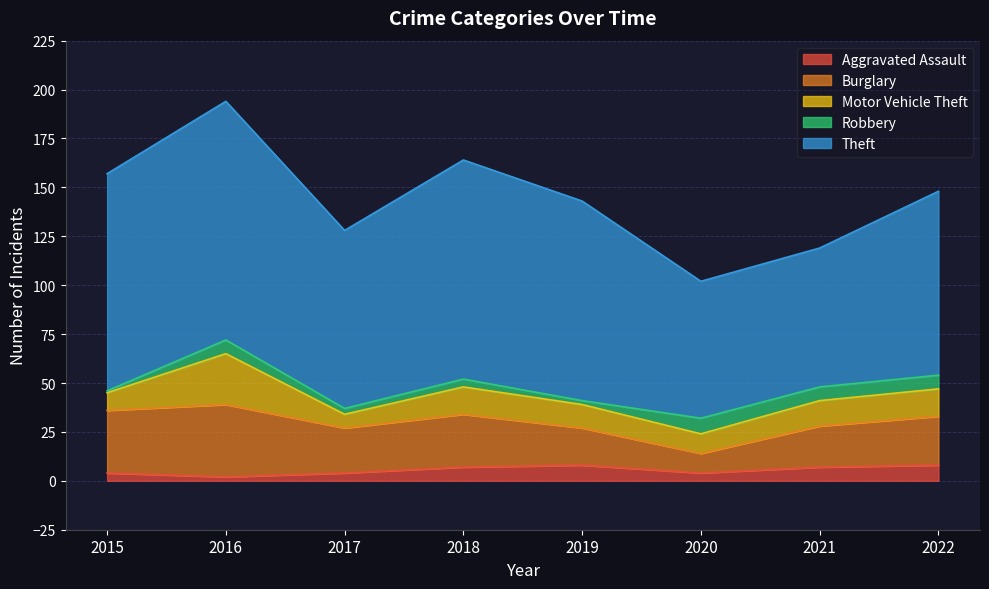

Reading left to right, what are all the values shown in this chart?

Aggravated Assault: 2015=4	2016=2	2017=4	2018=7	2019=8	2020=4	2021=7	2022=8
Burglary: 2015=32	2016=37	2017=23	2018=27	2019=19	2020=10	2021=21	2022=25
Motor Vehicle Theft: 2015=9	2016=26	2017=7	2018=14	2019=12	2020=10	2021=13	2022=14
Robbery: 2015=1	2016=7	2017=3	2018=4	2019=2	2020=8	2021=7	2022=7
Theft: 2015=111	2016=122	2017=91	2018=112	2019=102	2020=70	2021=71	2022=94